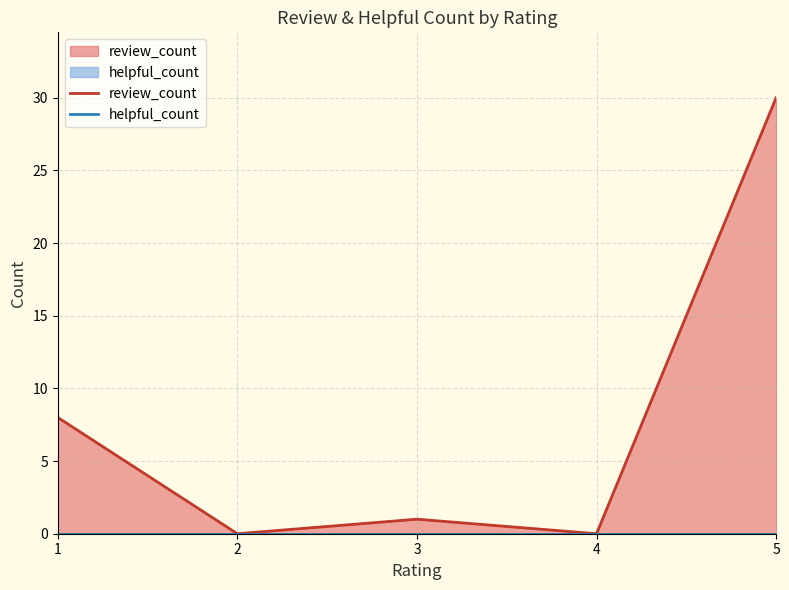

Which series has the widest spread of values?

review_count